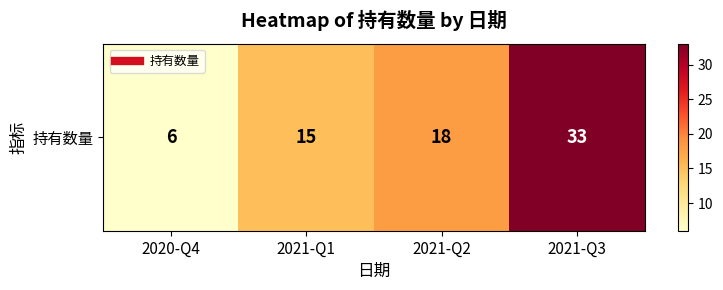

Count the number of data series in this chart.

1